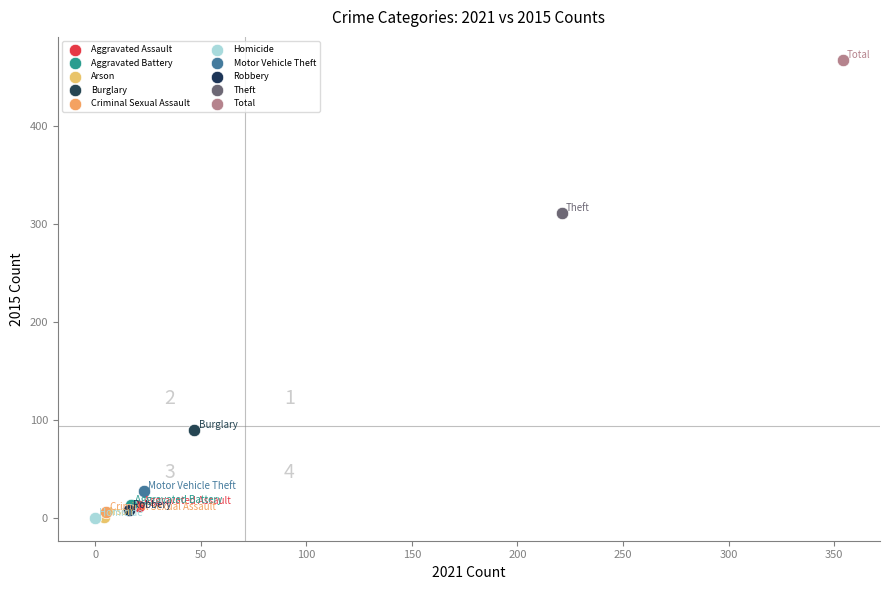

What are all the series names shown in the legend?

Aggravated Assault, Aggravated Battery, Arson, Burglary, Criminal Sexual Assault, Homicide, Motor Vehicle Theft, Robbery, Theft, Total